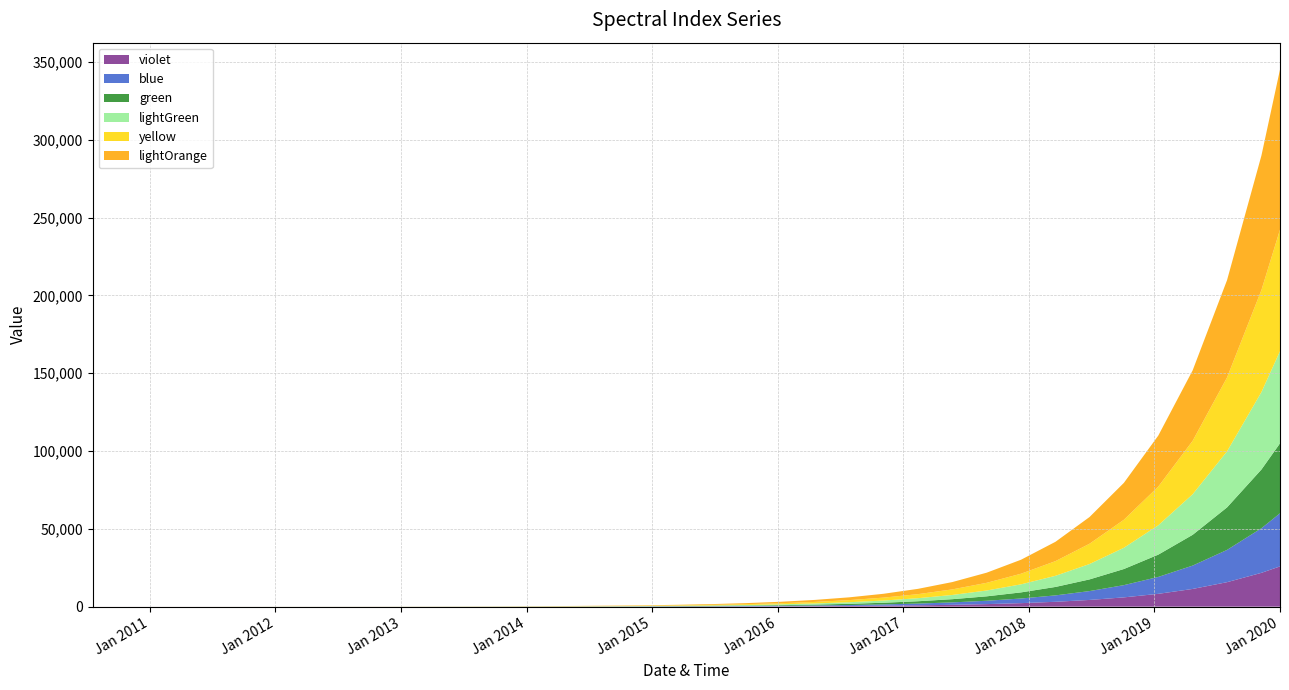

Reading right to left, what are all the values shown in this chart?

violet: 2020-01-01=25881.7	2019-11-08=21736.3	2019-07-31=15732.7	2019-04-22=11387.3	2019-01-12=8242.1	2018-10-04=5965.6	2018-06-26=4317.9	2018-03-19=3125.3	2017-12-09=2262.1	2017-08-31=1637.3	2017-05-23=1185.1	2017-02-12=857.7	2016-11-04=620.8	2016-07-27=449.4	2016-04-18=325.2	2016-01-09=235.4	2015-10-01=170.4	2015-06-23=123.3	2015-03-15=89.3	2014-12-05=64.6	2014-08-27=46.8	2014-05-19=33.8	2014-02-08=24.5	2013-10-31=17.7	2013-07-23=12.8	2013-04-14=9.3	2013-01-04=6.7	2012-09-26=4.9	2012-06-18=3.5	2012-03-10=2.5	2011-12-01=1.8	2011-08-23=1.3	2011-05-15=1.0	2011-02-04=0.7	2010-10-27=0.5	2010-07-19=0.4
blue: 2020-01-01=34109.4	2019-11-08=28646.2	2019-07-31=20734.1	2019-04-22=15007.3	2019-01-12=10862.2	2018-10-04=7862.0	2018-06-26=5690.5	2018-03-19=4118.8	2017-12-09=2981.2	2017-08-31=2157.8	2017-05-23=1561.8	2017-02-12=1130.4	2016-11-04=818.2	2016-07-27=592.2	2016-04-18=428.6	2016-01-09=310.2	2015-10-01=224.6	2015-06-23=162.5	2015-03-15=117.6	2014-12-05=85.1	2014-08-27=61.6	2014-05-19=44.6	2014-02-08=32.3	2013-10-31=23.4	2013-07-23=16.9	2013-04-14=12.2	2013-01-04=8.9	2012-09-26=6.4	2012-06-18=4.6	2012-03-10=3.4	2011-12-01=2.4	2011-08-23=1.8	2011-05-15=1.3	2011-02-04=0.9	2010-10-27=0.7	2010-07-19=0.5
green: 2020-01-01=44952.7	2019-11-08=37752.8	2019-07-31=27325.4	2019-04-22=19778.0	2019-01-12=14315.3	2018-10-04=10361.4	2018-06-26=7499.5	2018-03-19=5428.1	2017-12-09=3928.9	2017-08-31=2843.7	2017-05-23=2058.3	2017-02-12=1489.8	2016-11-04=1078.3	2016-07-27=780.5	2016-04-18=564.9	2016-01-09=408.9	2015-10-01=295.9	2015-06-23=214.2	2015-03-15=155.0	2014-12-05=112.2	2014-08-27=81.2	2014-05-19=58.8	2014-02-08=42.6	2013-10-31=30.8	2013-07-23=22.3	2013-04-14=16.1	2013-01-04=11.7	2012-09-26=8.5	2012-06-18=6.1	2012-03-10=4.4	2011-12-01=3.2	2011-08-23=2.3	2011-05-15=1.7	2011-02-04=1.2	2010-10-27=0.9	2010-07-19=0.6
lightGreen: 2020-01-01=59243.1	2019-11-08=49754.3	2019-07-31=36012.0	2019-04-22=26065.4	2019-01-12=18866.1	2018-10-04=13655.2	2018-06-26=9883.6	2018-03-19=7153.7	2017-12-09=5177.8	2017-08-31=3747.7	2017-05-23=2712.6	2017-02-12=1963.4	2016-11-04=1421.1	2016-07-27=1028.6	2016-04-18=744.5	2016-01-09=538.8	2015-10-01=390.0	2015-06-23=282.3	2015-03-15=204.3	2014-12-05=147.9	2014-08-27=107.0	2014-05-19=77.5	2014-02-08=56.1	2013-10-31=40.6	2013-07-23=29.4	2013-04-14=21.3	2013-01-04=15.4	2012-09-26=11.1	2012-06-18=8.1	2012-03-10=5.8	2011-12-01=4.2	2011-08-23=3.1	2011-05-15=2.2	2011-02-04=1.6	2010-10-27=1.2	2010-07-19=0.8
yellow: 2020-01-01=78076.2	2019-11-08=65571.0	2019-07-31=47460.1	2019-04-22=34351.5	2019-01-12=24863.5	2018-10-04=17996.1	2018-06-26=13025.6	2018-03-19=9427.9	2017-12-09=6823.9	2017-08-31=4939.1	2017-05-23=3574.9	2017-02-12=2587.5	2016-11-04=1872.8	2016-07-27=1355.5	2016-04-18=981.1	2016-01-09=710.1	2015-10-01=514.0	2015-06-23=372.0	2015-03-15=269.3	2014-12-05=194.9	2014-08-27=141.1	2014-05-19=102.1	2014-02-08=73.9	2013-10-31=53.5	2013-07-23=38.7	2013-04-14=28.0	2013-01-04=20.3	2012-09-26=14.7	2012-06-18=10.6	2012-03-10=7.7	2011-12-01=5.6	2011-08-23=4.0	2011-05-15=2.9	2011-02-04=2.1	2010-10-27=1.5	2010-07-19=1.1
lightOrange: 2020-01-01=102896.4	2019-11-08=86415.8	2019-07-31=62547.5	2019-04-22=45271.7	2019-01-12=32767.6	2018-10-04=23717.1	2018-06-26=17166.3	2018-03-19=12424.9	2017-12-09=8993.1	2017-08-31=6509.2	2017-05-23=4711.3	2017-02-12=3410.1	2016-11-04=2468.2	2016-07-27=1786.5	2016-04-18=1293.0	2016-01-09=935.9	2015-10-01=677.4	2015-06-23=490.3	2015-03-15=354.9	2014-12-05=256.9	2014-08-27=185.9	2014-05-19=134.6	2014-02-08=97.4	2013-10-31=70.5	2013-07-23=51.0	2013-04-14=36.9	2013-01-04=26.7	2012-09-26=19.3	2012-06-18=14.0	2012-03-10=10.1	2011-12-01=7.3	2011-08-23=5.3	2011-05-15=3.8	2011-02-04=2.8	2010-10-27=2.0	2010-07-19=1.5